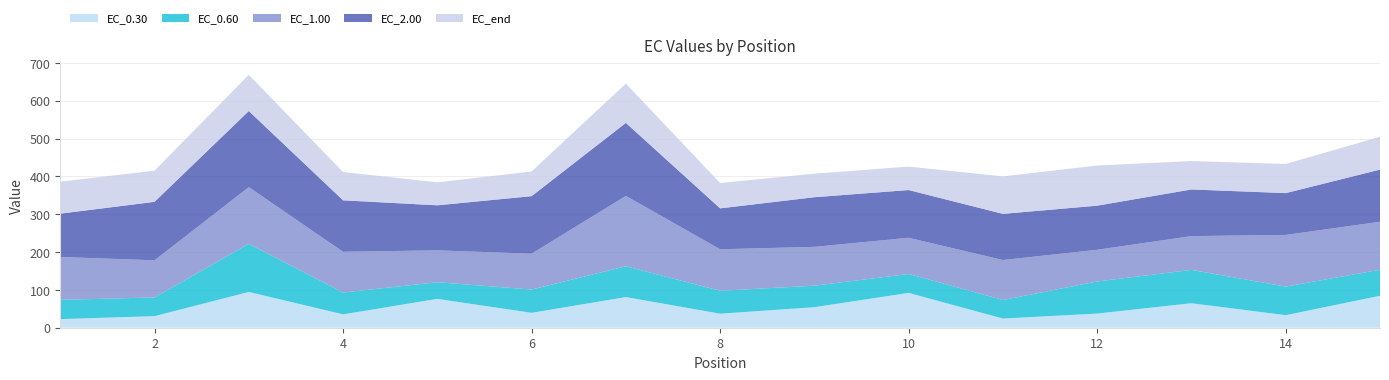

What is the total value across all series at 4?

411.6